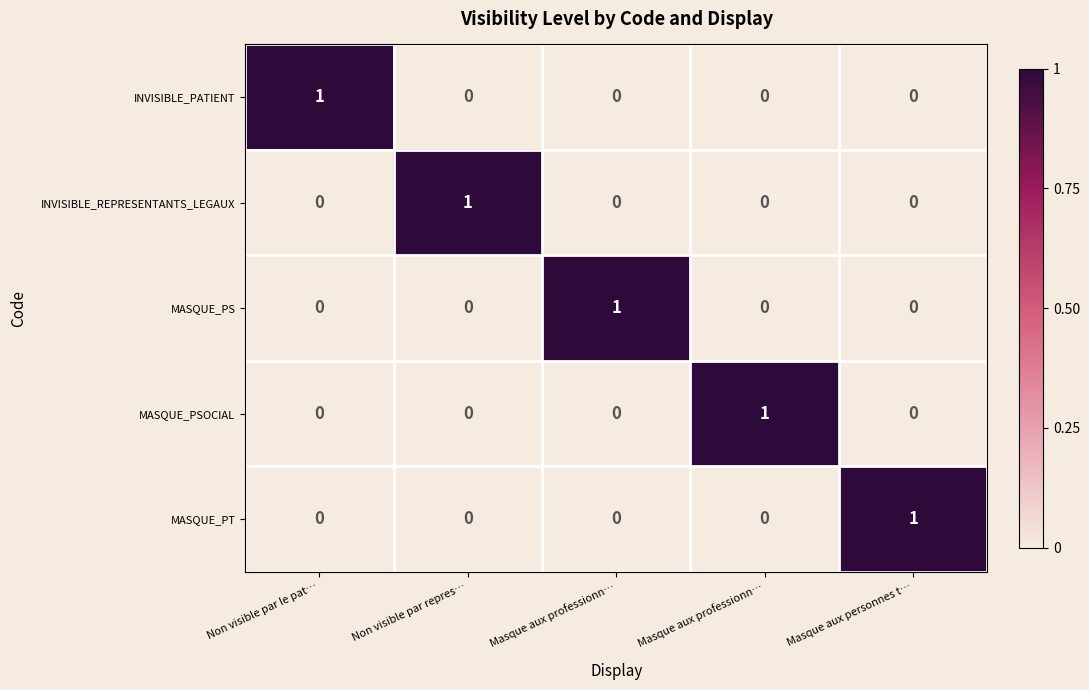

List the series in order of their peak value, lowest first.

INVISIBLE_PATIENT, INVISIBLE_REPRESENTANTS_LEGAUX, MASQUE_PS, MASQUE_PSOCIAL, MASQUE_PT